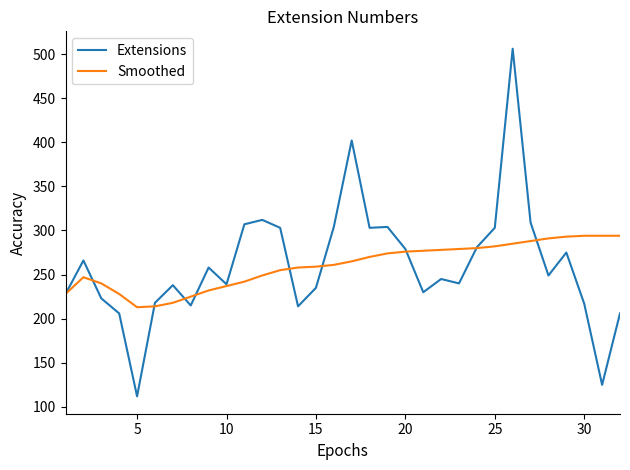

Rank the series by their maximum value, from highest to lowest.

Extensions, Smoothed